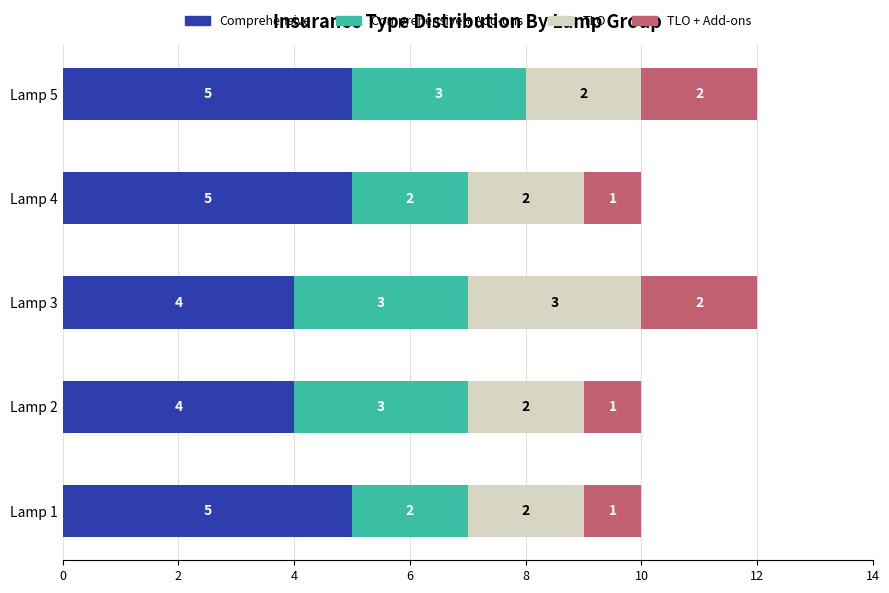

What is the maximum value for Comprehensive?

5